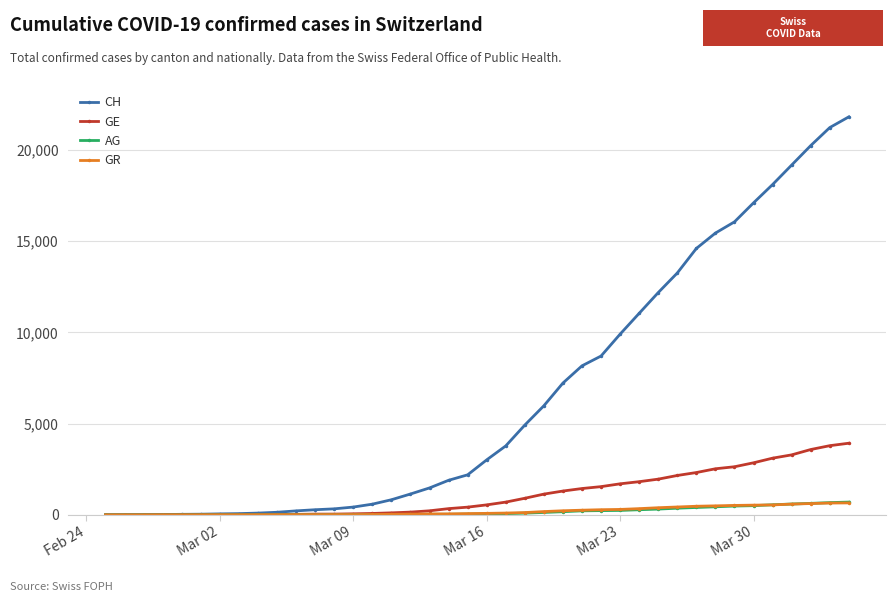

What is the highest value of the GE series?

3928